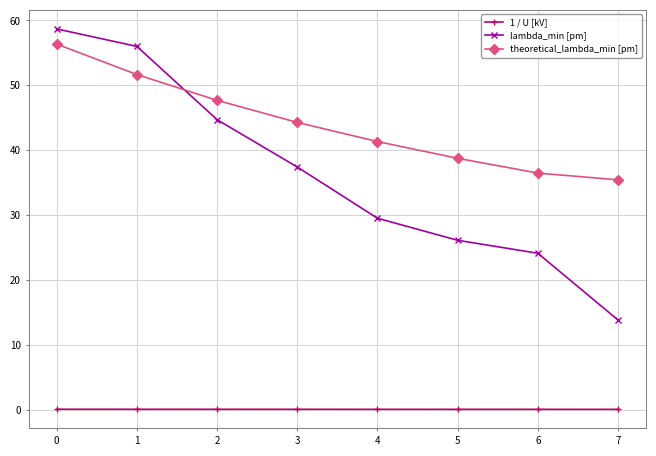

Which series changed the most between 2 and 5?

lambda_min [pm]